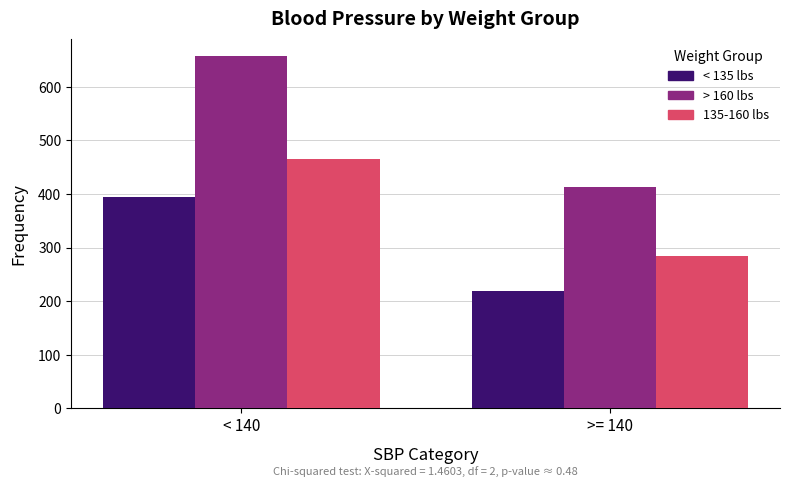

Reading right to left, list all the values displayed in this chart.

< 135 lbs: 219	395
> 160 lbs: 413	657
135-160 lbs: 284	465